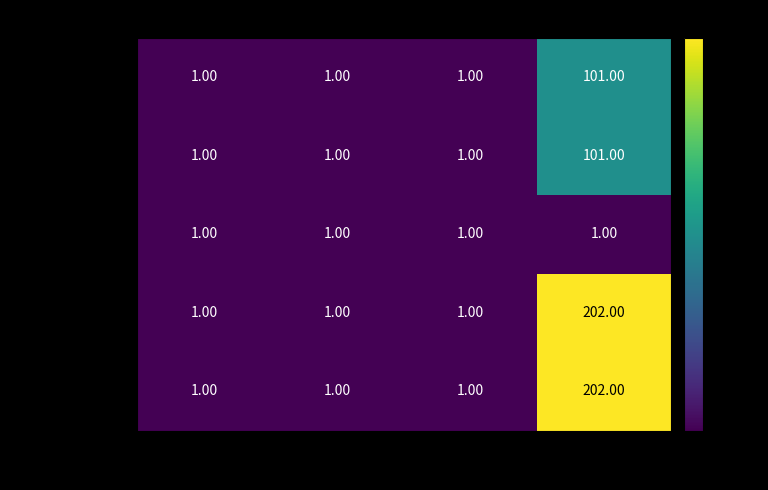

Is the value of macro avg at precision greater than the value of weighted avg at support?

No